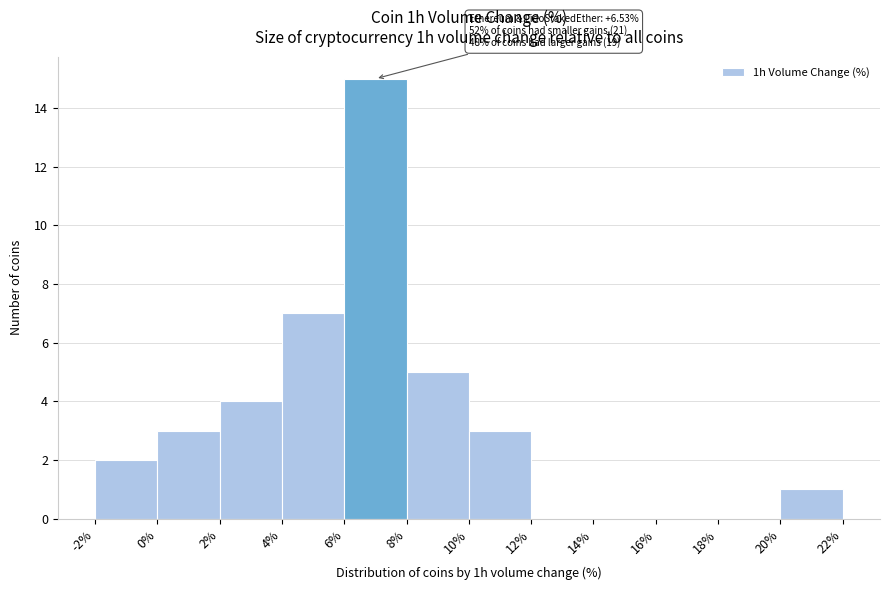

Over which range of the x-axis is the bar tallest?

6% to 8%